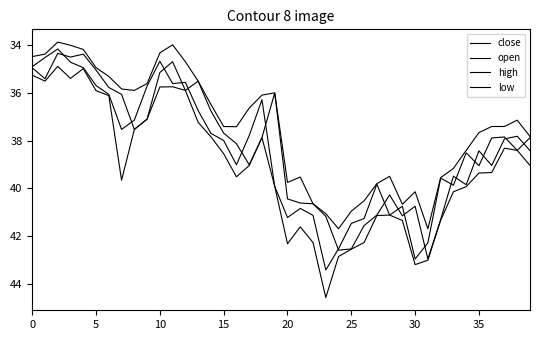

How many distinct data groups are displayed?

4